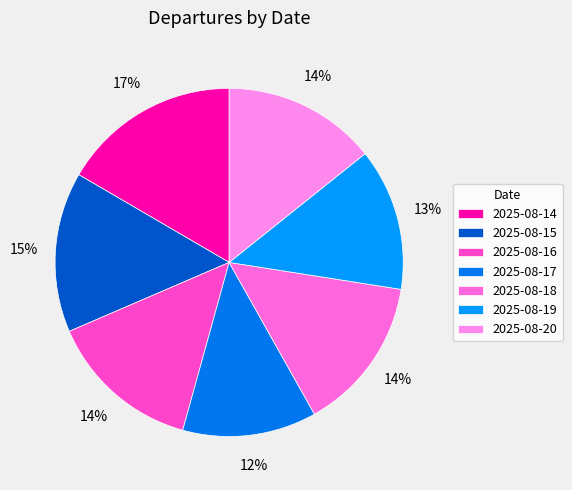

The 2025-08-19 slice represents 24% of the pie. True or false?

False